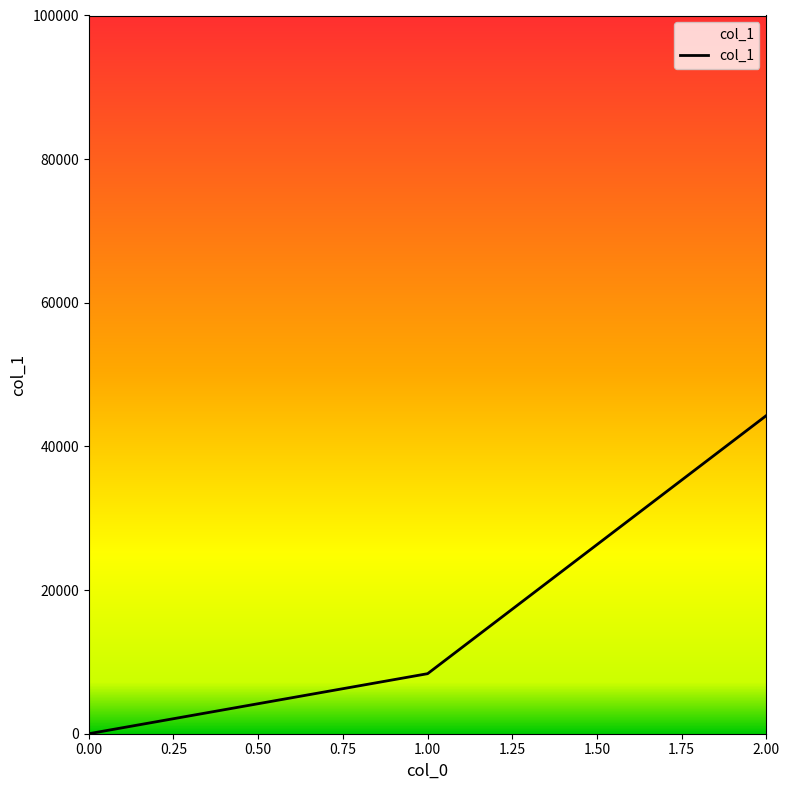

True or false: the data shows 24939 at 0.00.

False